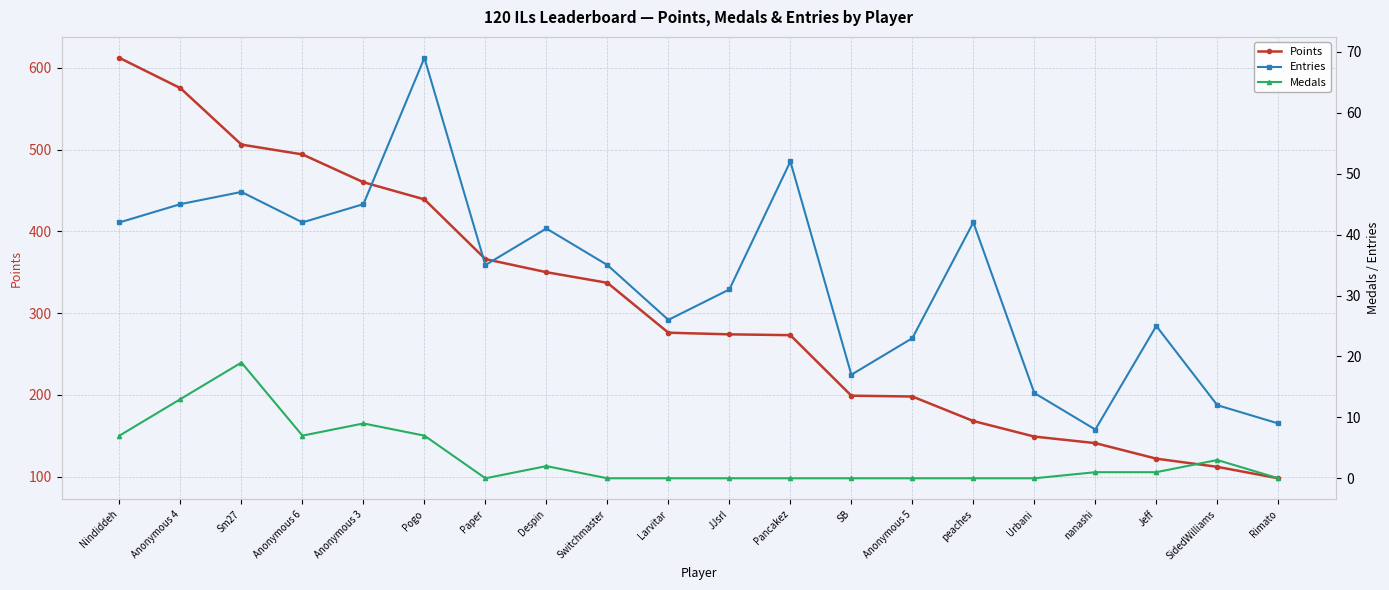

List the series in order of their peak value, lowest first.

Medals, Entries, Points